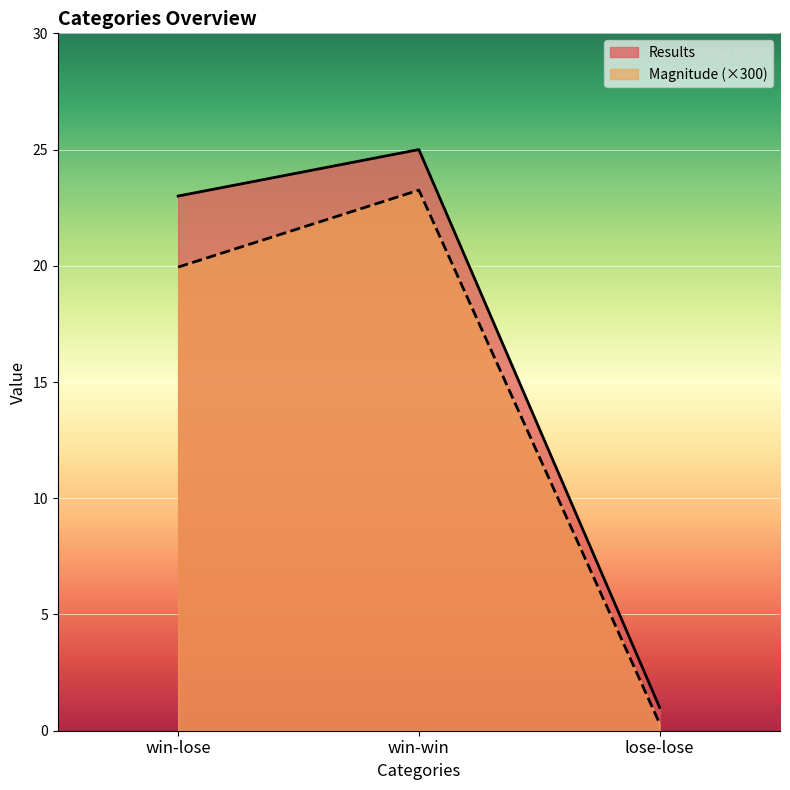

How many lines are shown in the chart?

2